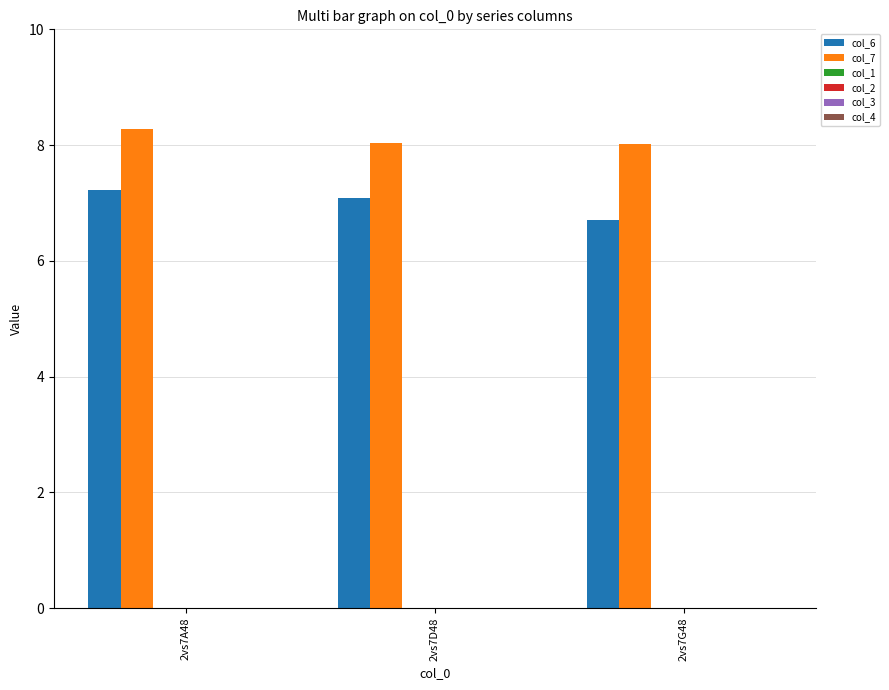

Rank the series by their maximum value, from highest to lowest.

col_7, col_6